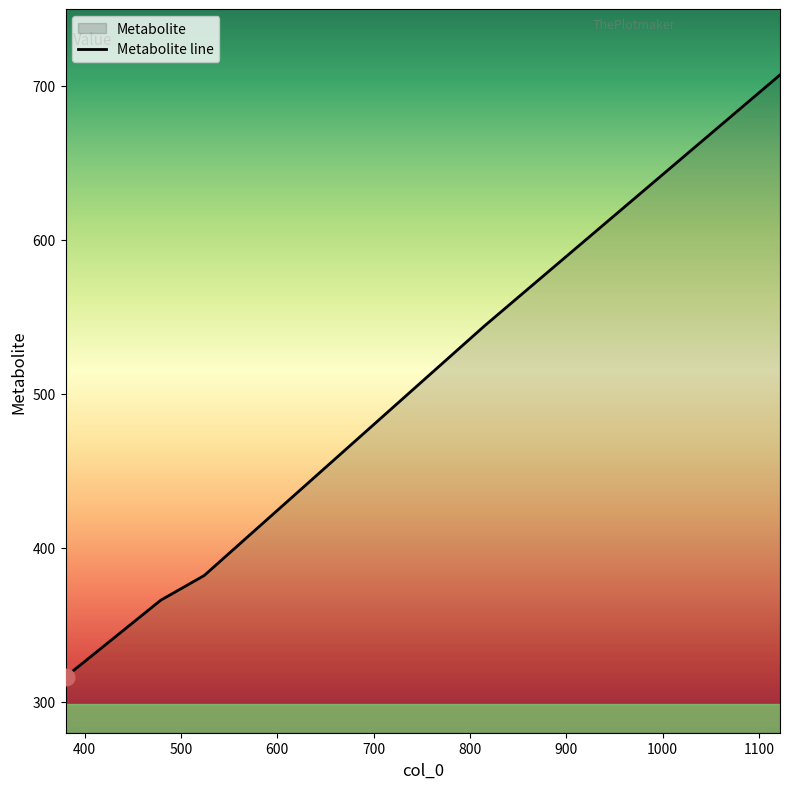

Reading right to left, transcribe all the data shown in this chart.

707.2	544.1	382.1	366.1	324.3	316.3